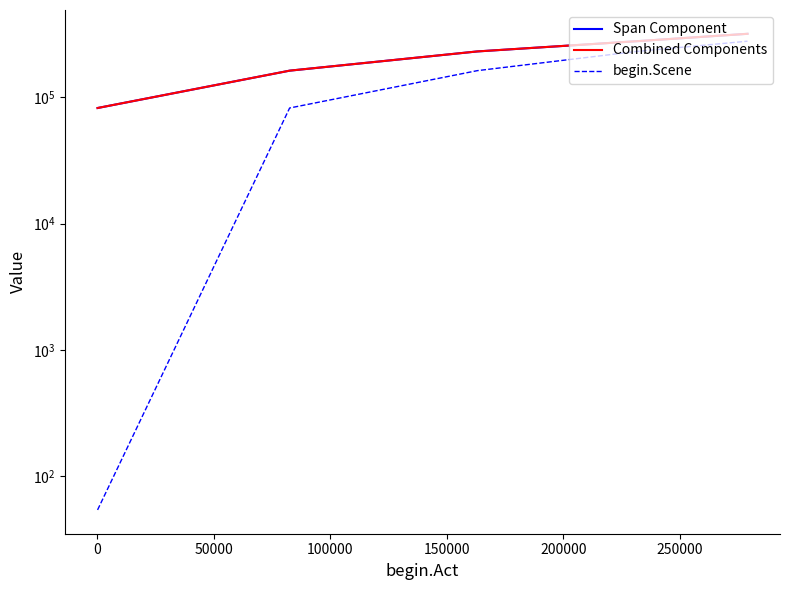

Count the number of data series in this chart.

3